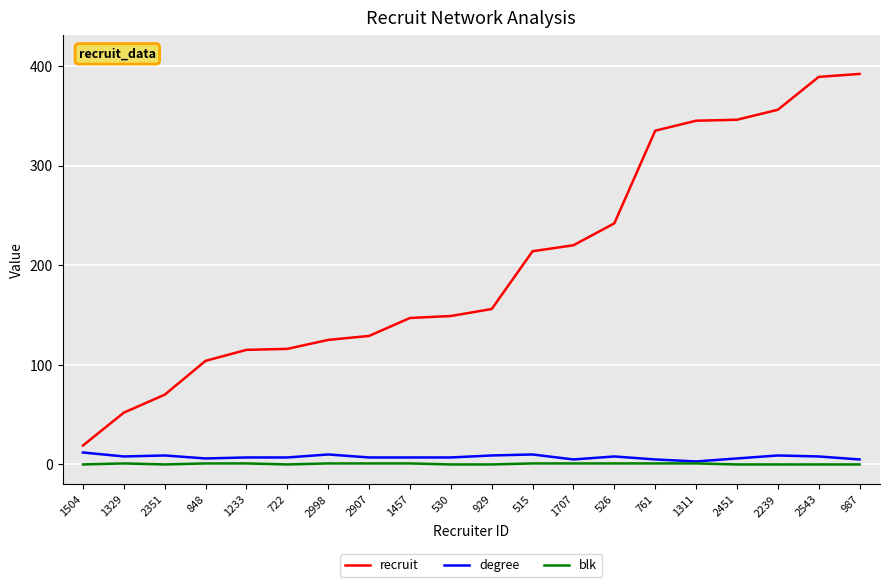

List the series in order of their peak value, lowest first.

blk, degree, recruit